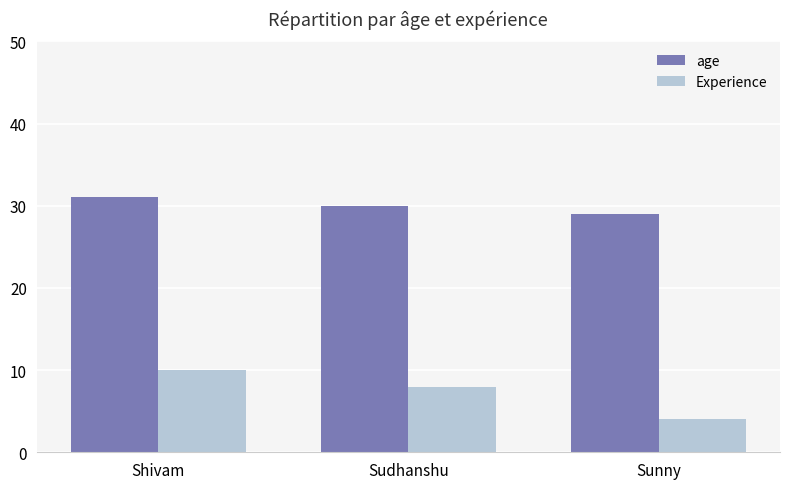

Rank the series by their average value, from highest to lowest.

age, Experience